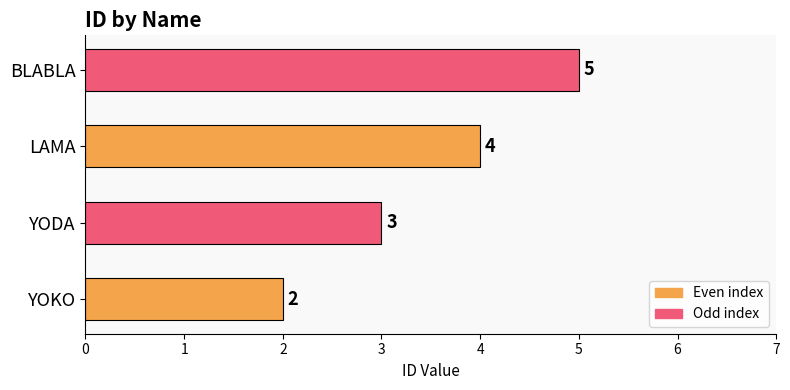

Does the chart contain stacked bars?

No